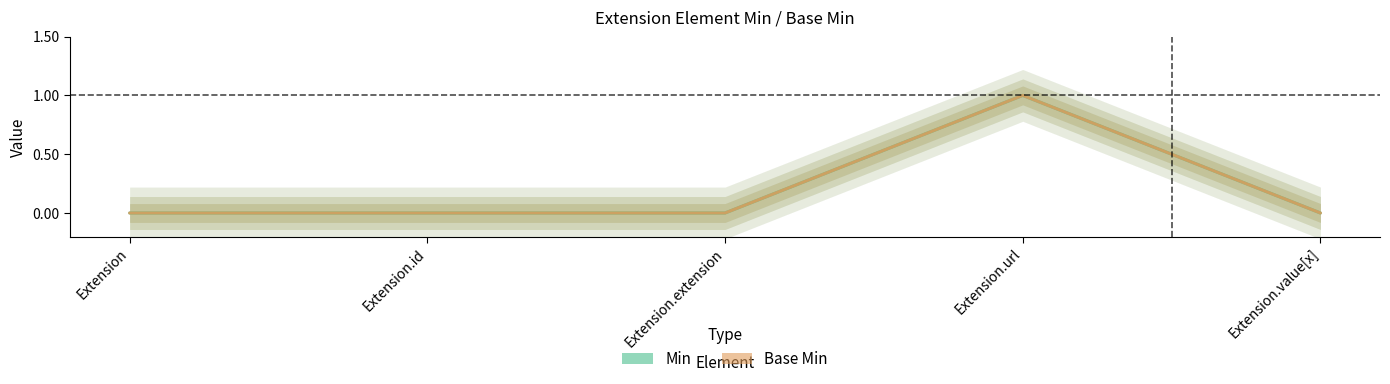

Does the chart display data point markers on the line(s)?

No